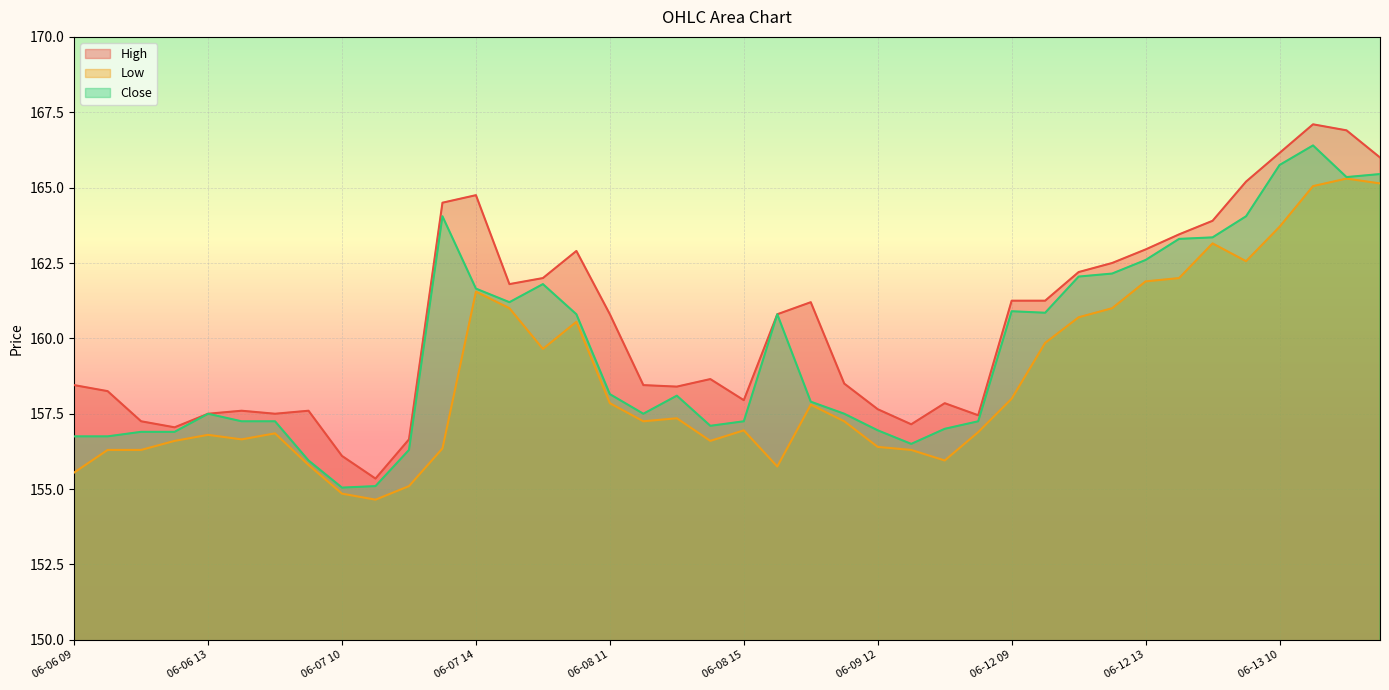

What is the greatest value displayed?

167.1